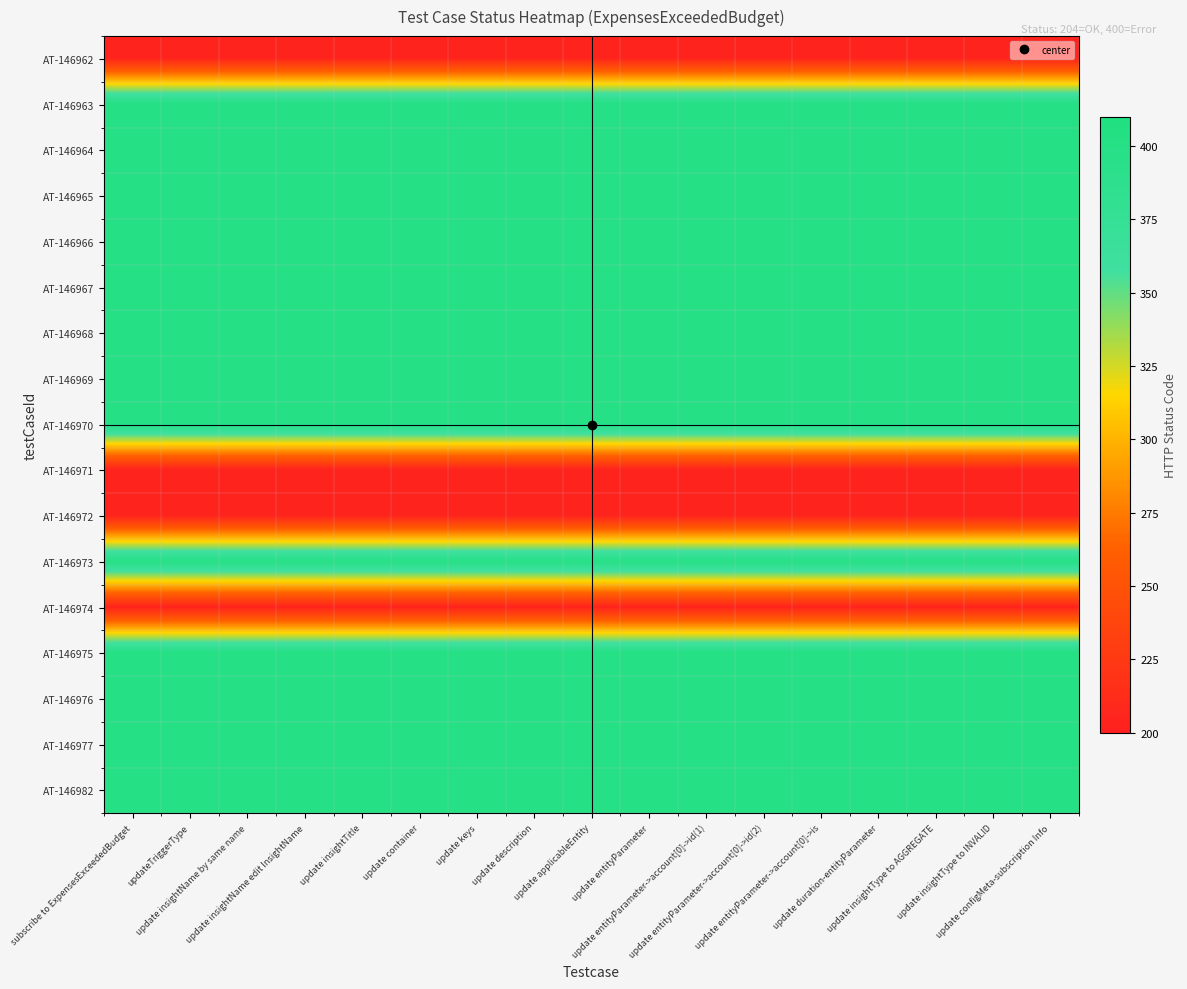

Which has a higher value, subscribe to ExpensesExceededBudget or update insightType to INVALID?

subscribe to ExpensesExceededBudget